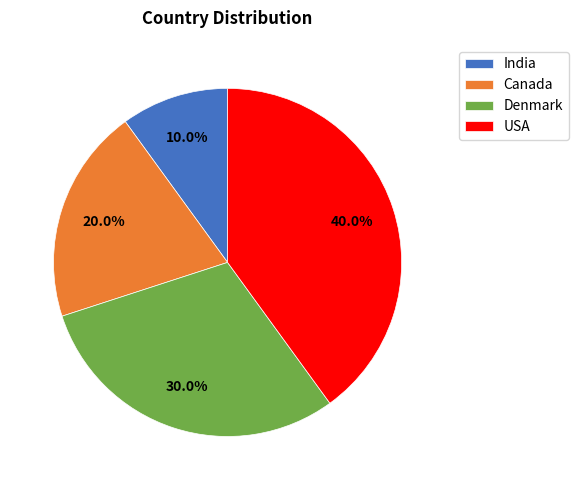

Is India the majority of the pie?

No